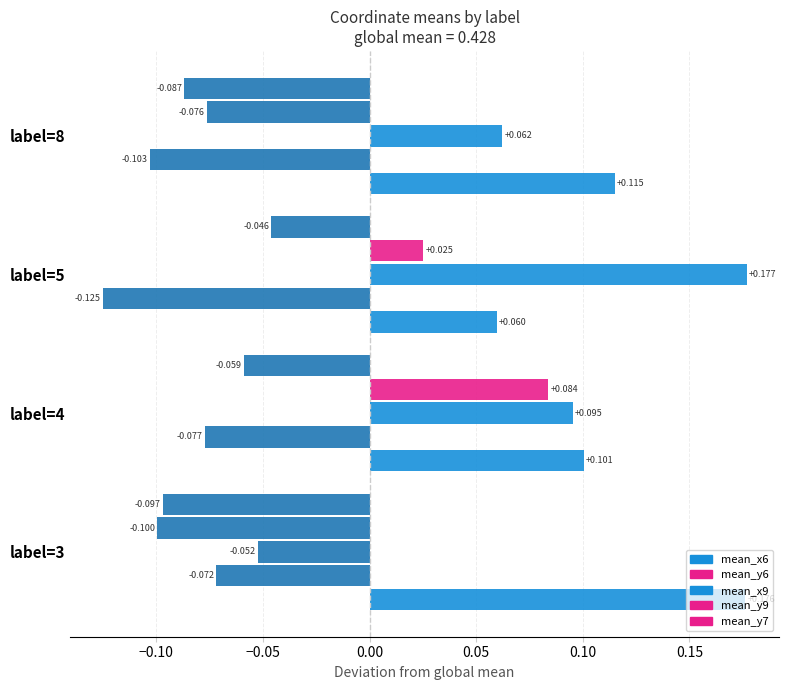

Count the mean_x6 values in the range 0 to 1.

4